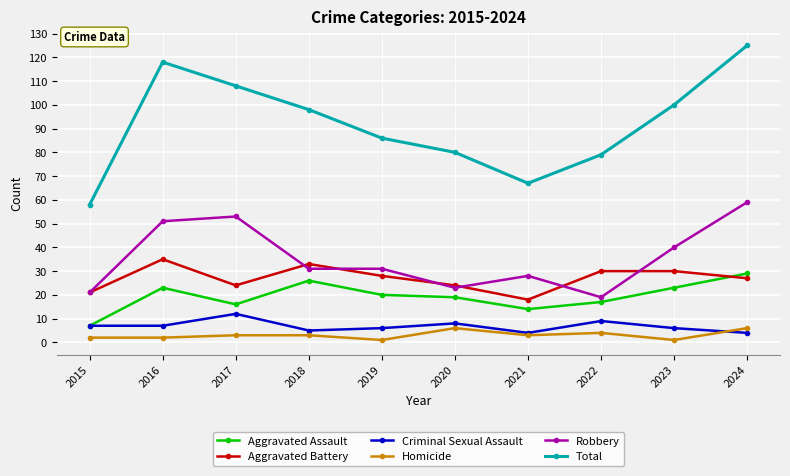

Is this an area chart (filled region under the line)?

No